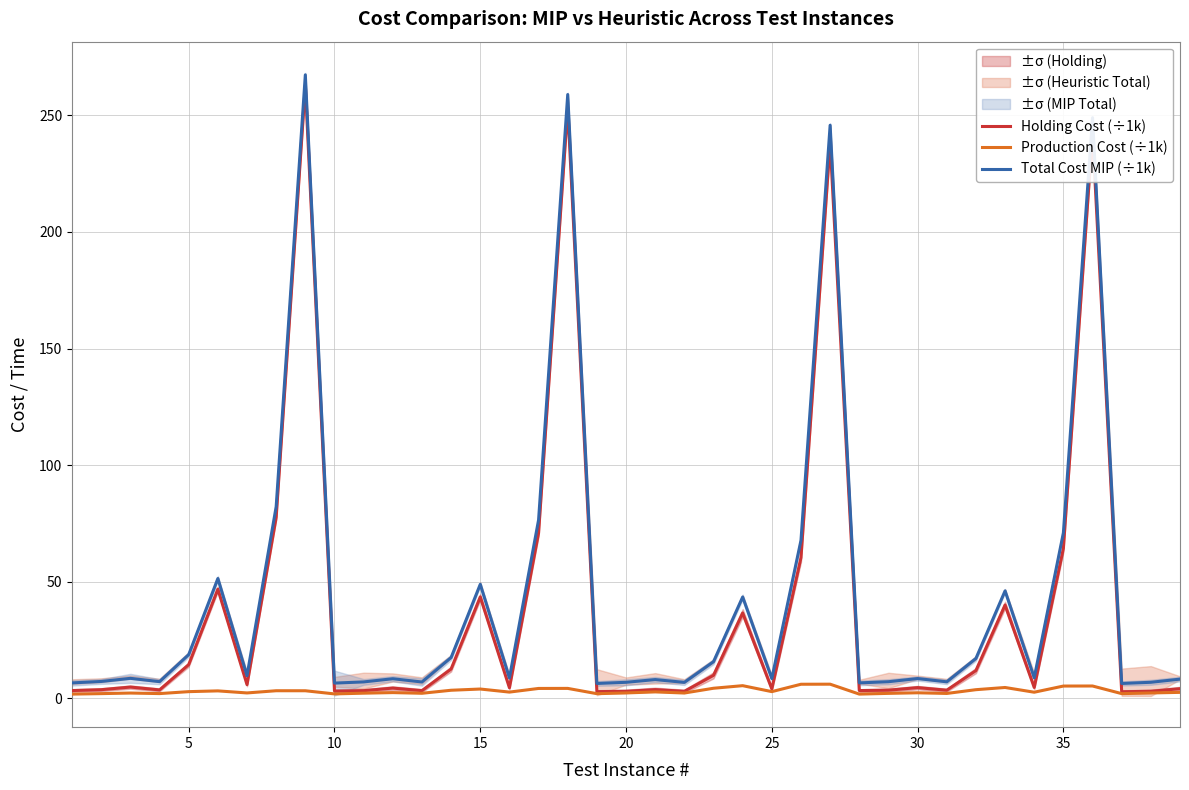

What is the lowest value of the Total Cost MIP (÷1k) series?

6.4